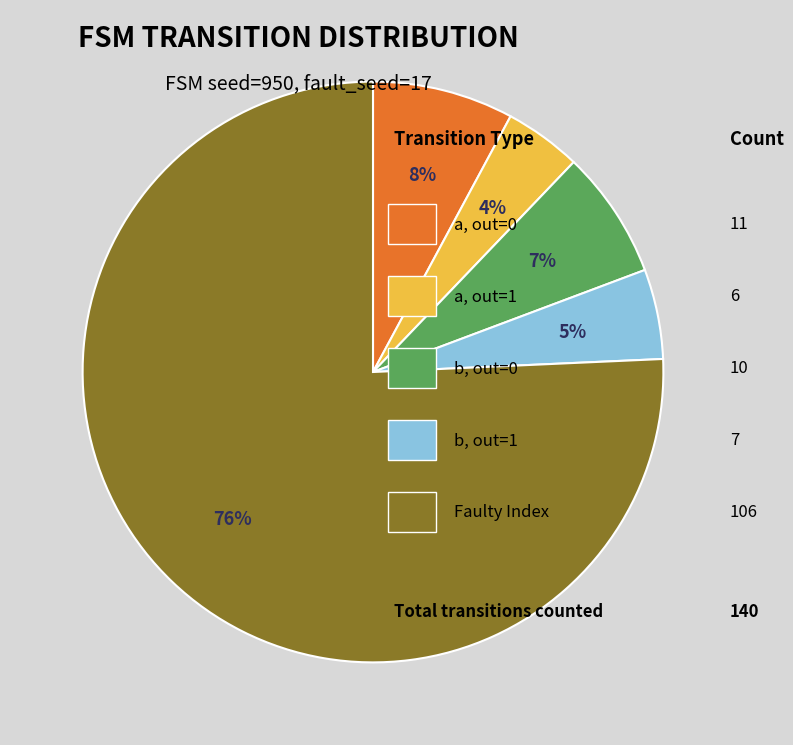

To the nearest percent, what is the average slice percentage?

20%